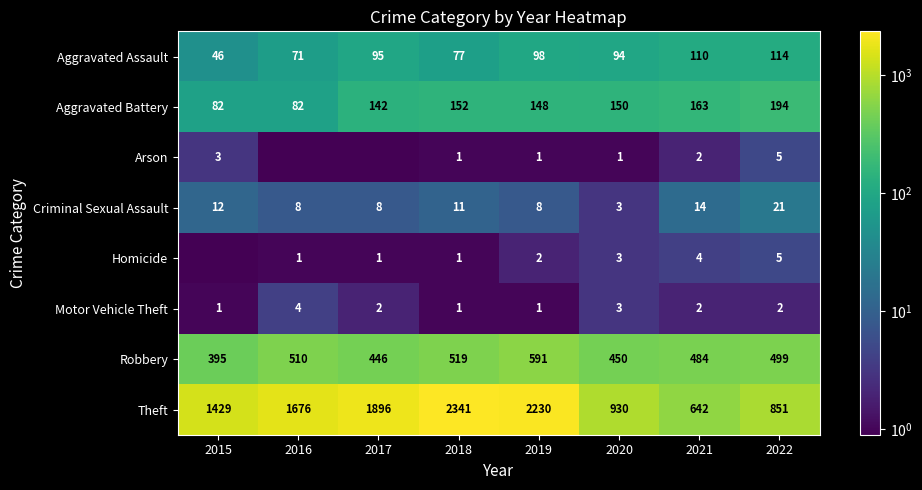

At which label does Aggravated Assault reach its peak?

2022